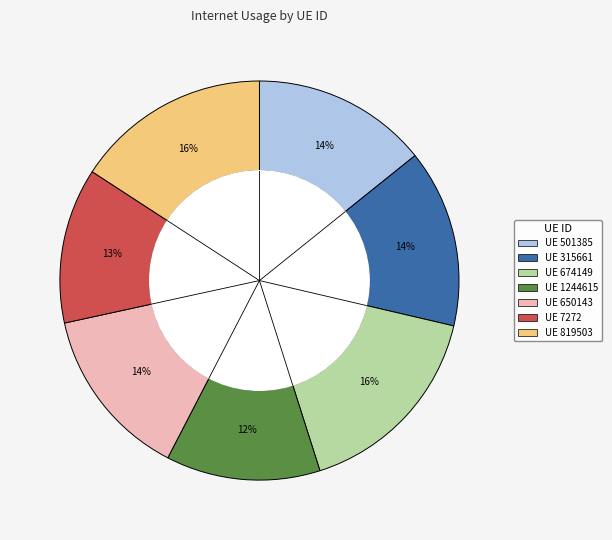

To the nearest percent, what is the difference between the largest and smallest slice percentages?

4%